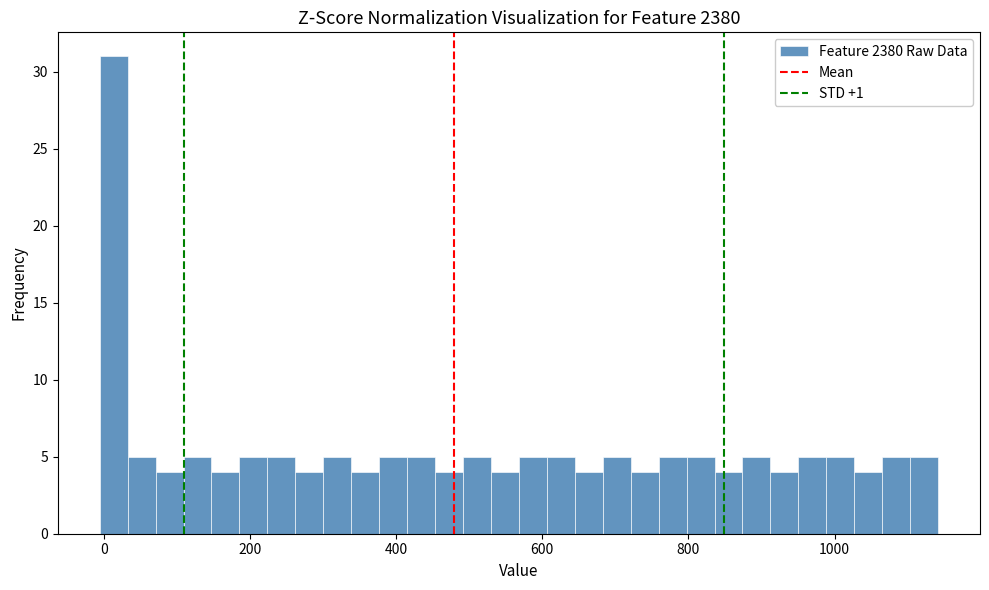

Around what value on the x-axis is the tallest bar? Give the approximate position of its centre, as read against the axis.

20